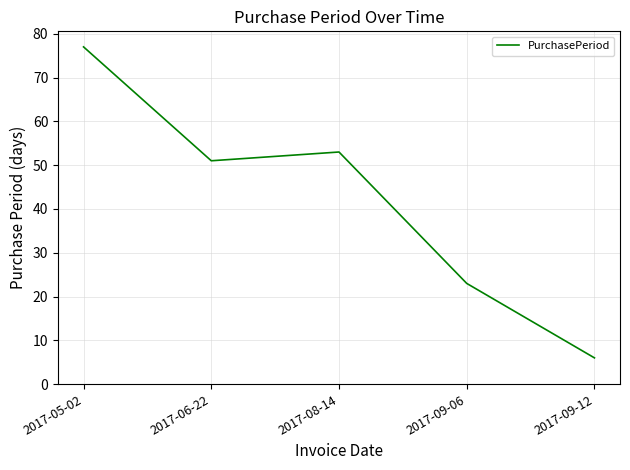

What is the average value?

42